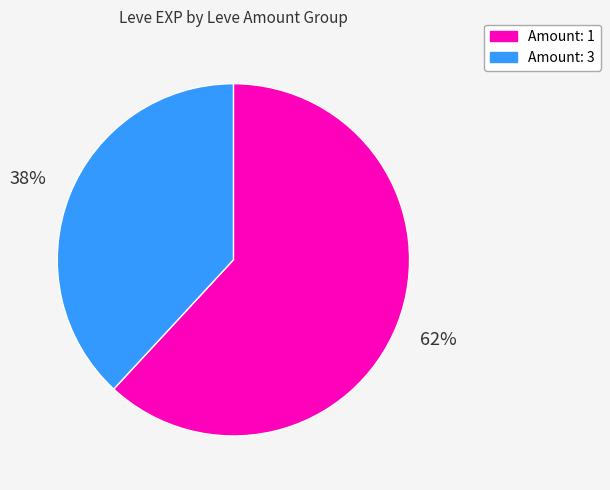

To the nearest percent, what is the average slice percentage?

50%